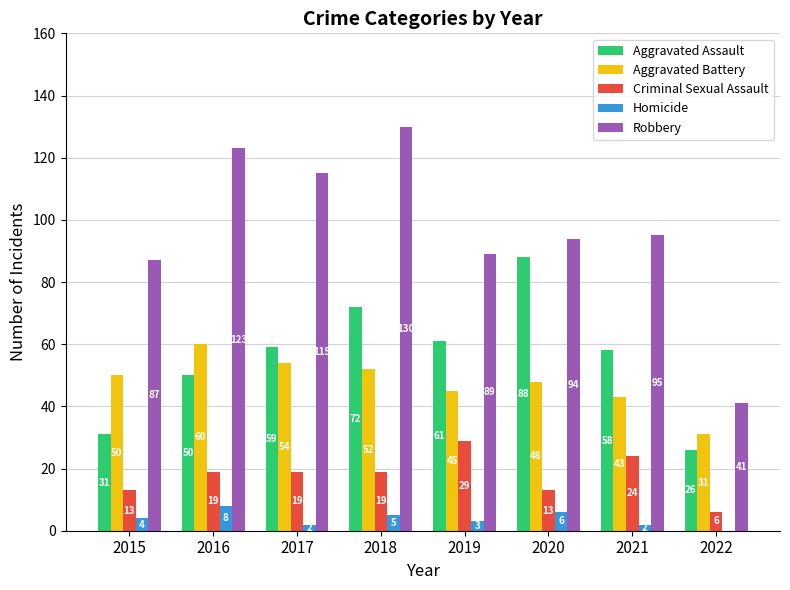

The Robbery series shows 138 at 2019. True or false?

False